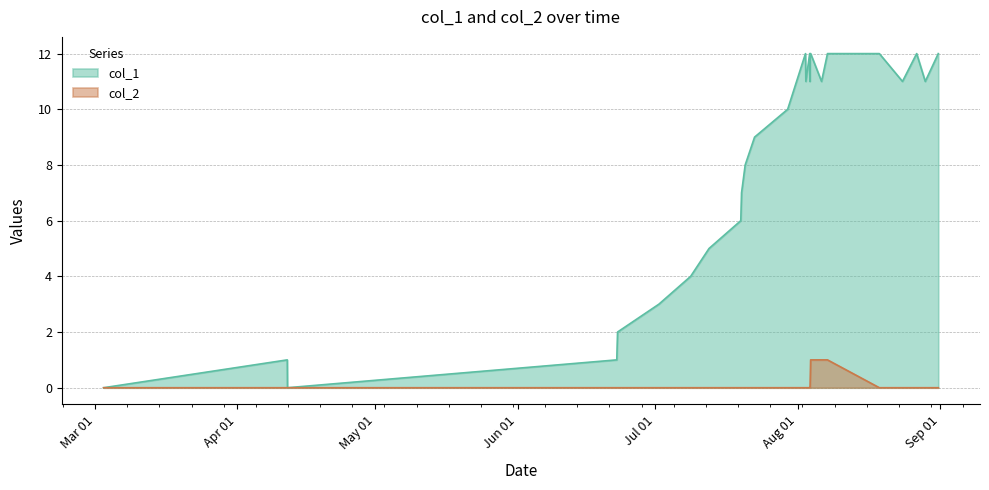

How many lines are shown in the chart?

2